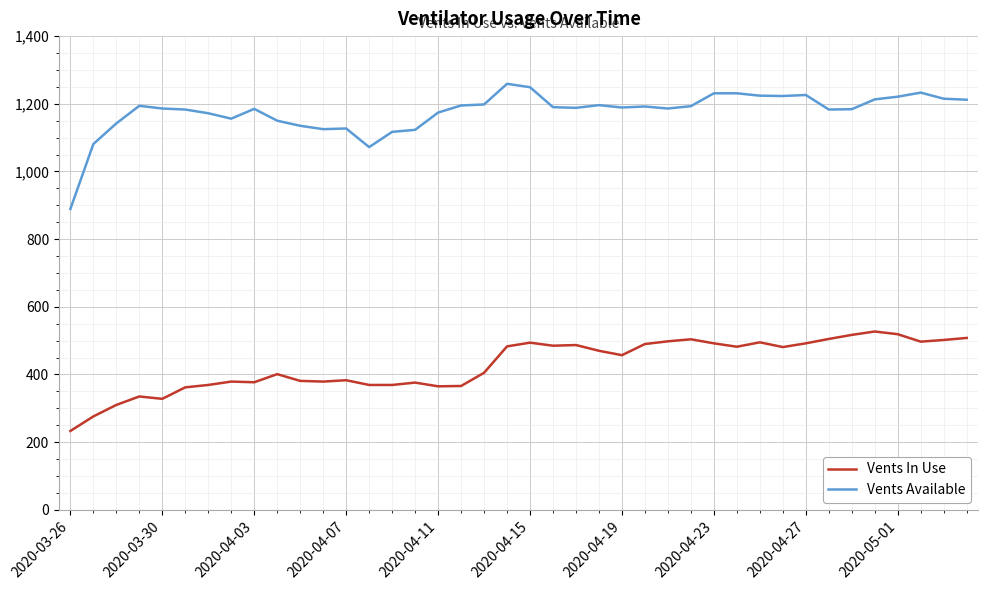

List the series in order of their overall mean, highest first.

Vents Available, Vents In Use